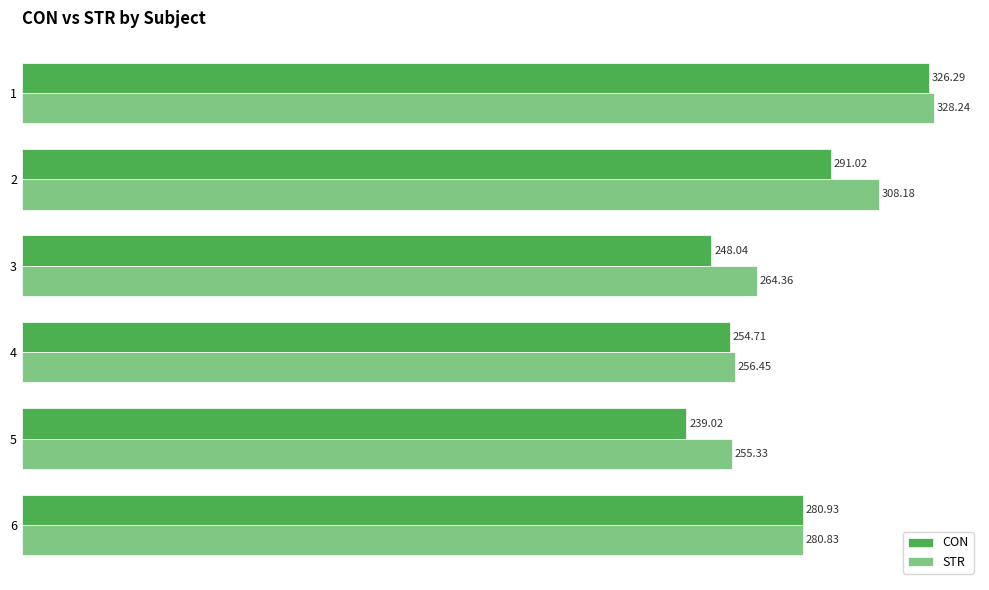

How many distinct data groups are displayed?

2